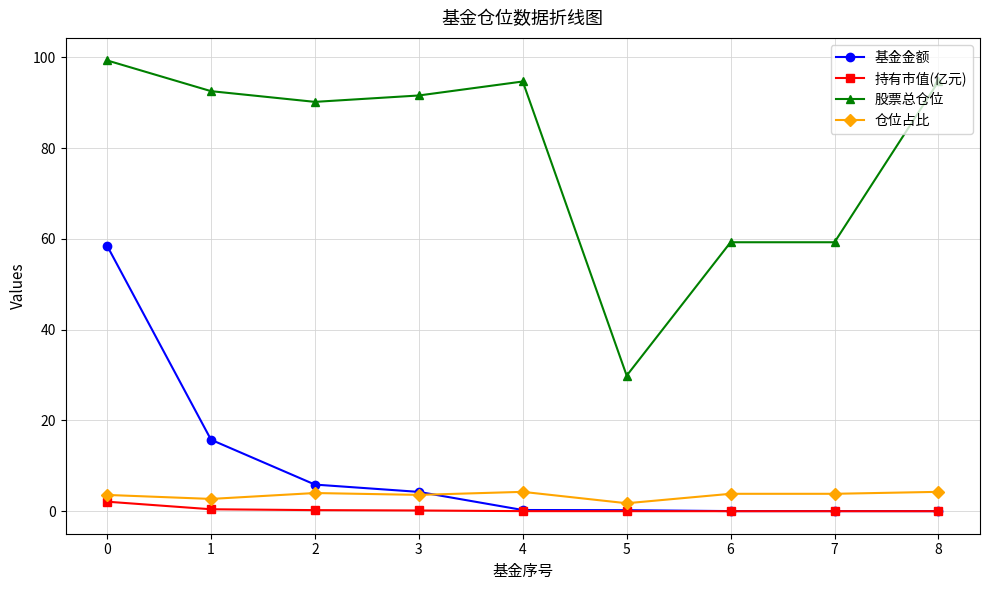

List the series in order of their peak value, highest first.

股票总仓位, 基金金额, 仓位占比, 持有市值(亿元)